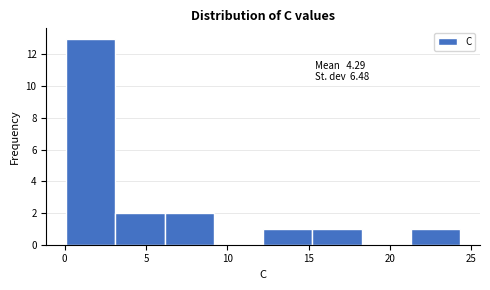

Which range on the x-axis has the tallest bar?

0.0 to 3.0